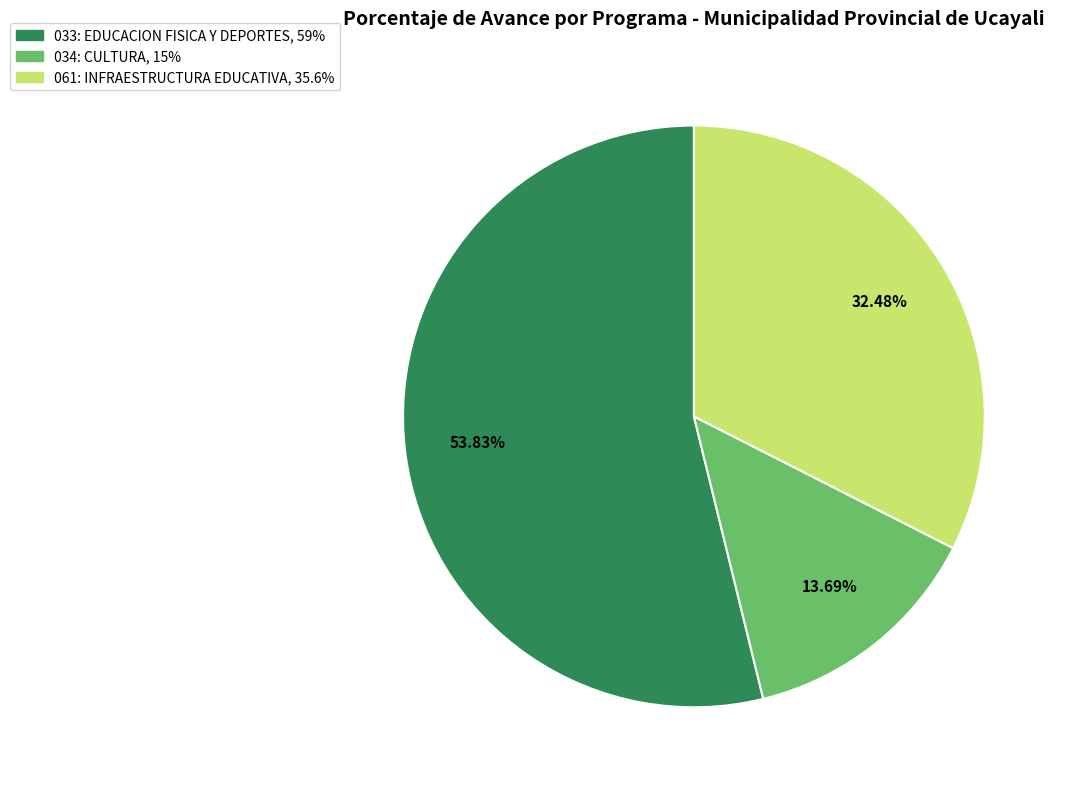

Does any single category account for the majority?

Yes